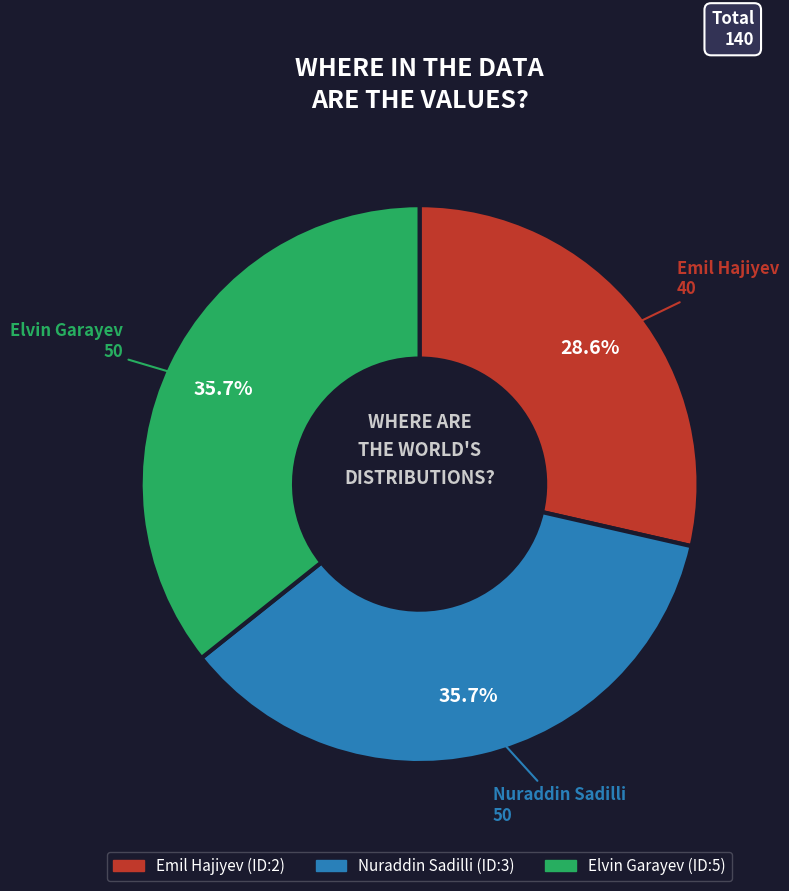

What portion of the pie excludes Emil Hajiyev?

71.4%